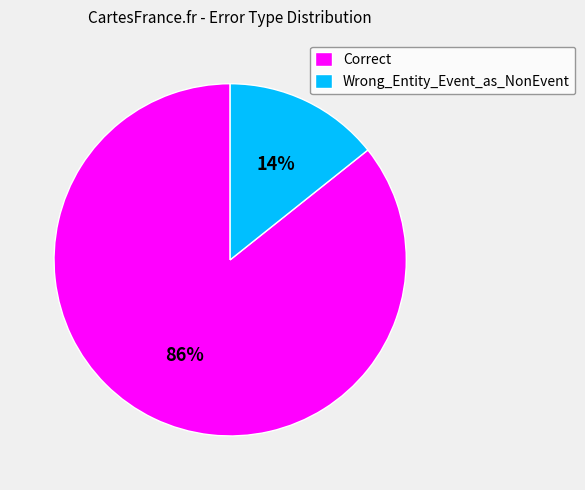

How many slices are in this pie chart?

2